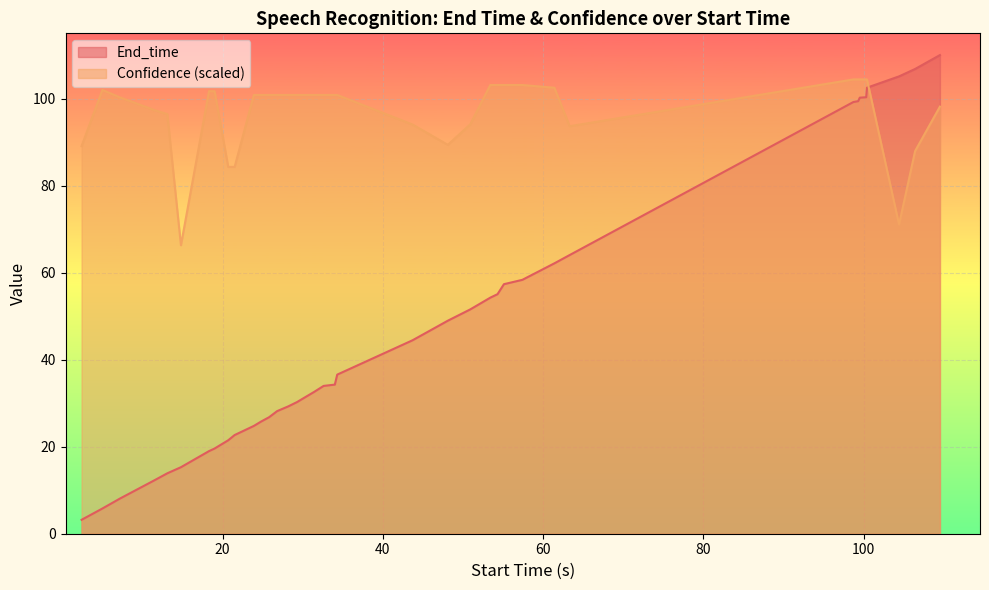

List the series in order of their overall mean, lowest first.

End_time, Confidence (scaled)